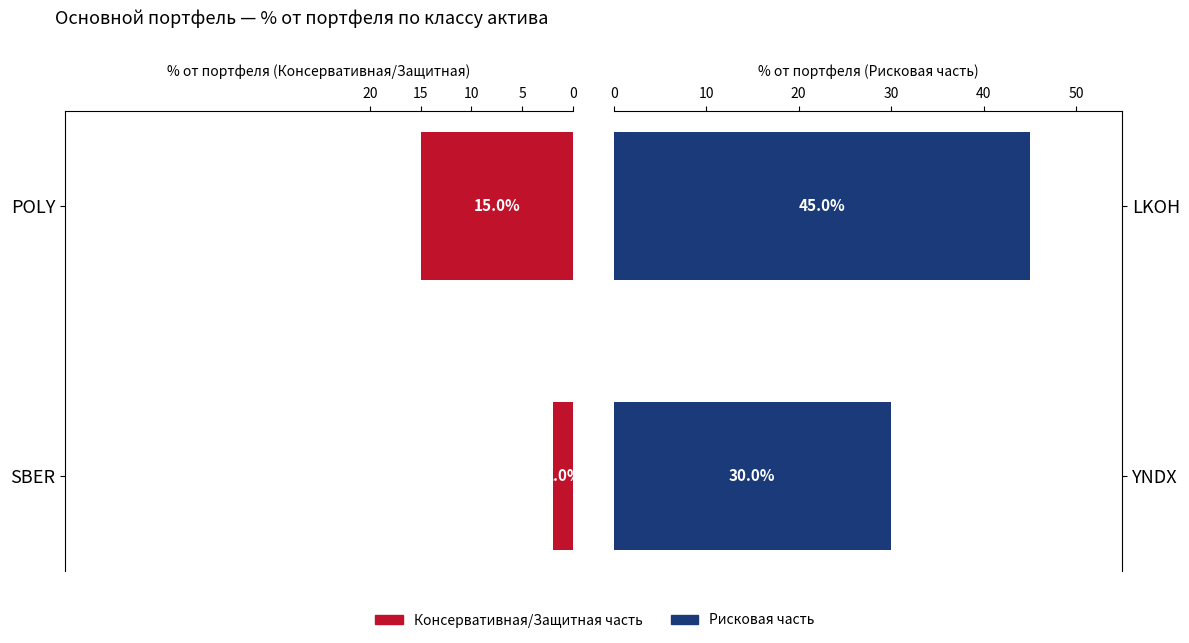

How many bars are there in total?

4